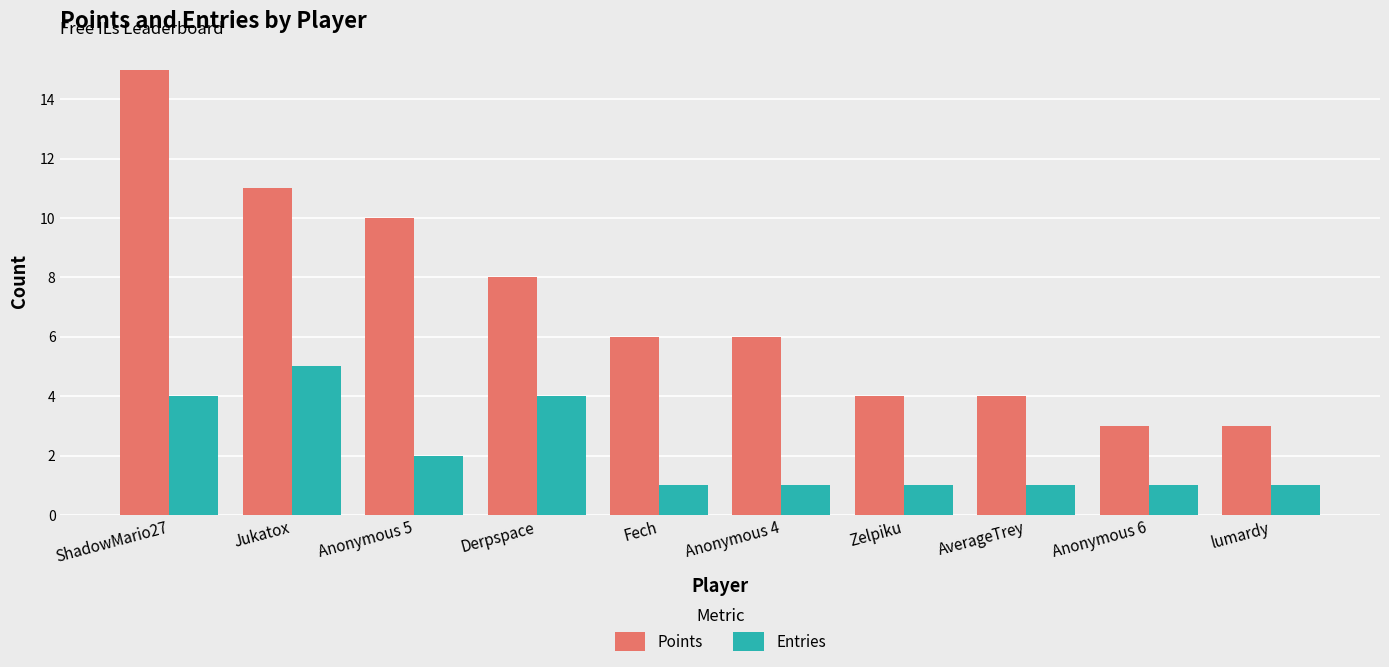

Is it true that Points equals 6 at Anonymous 4?

True